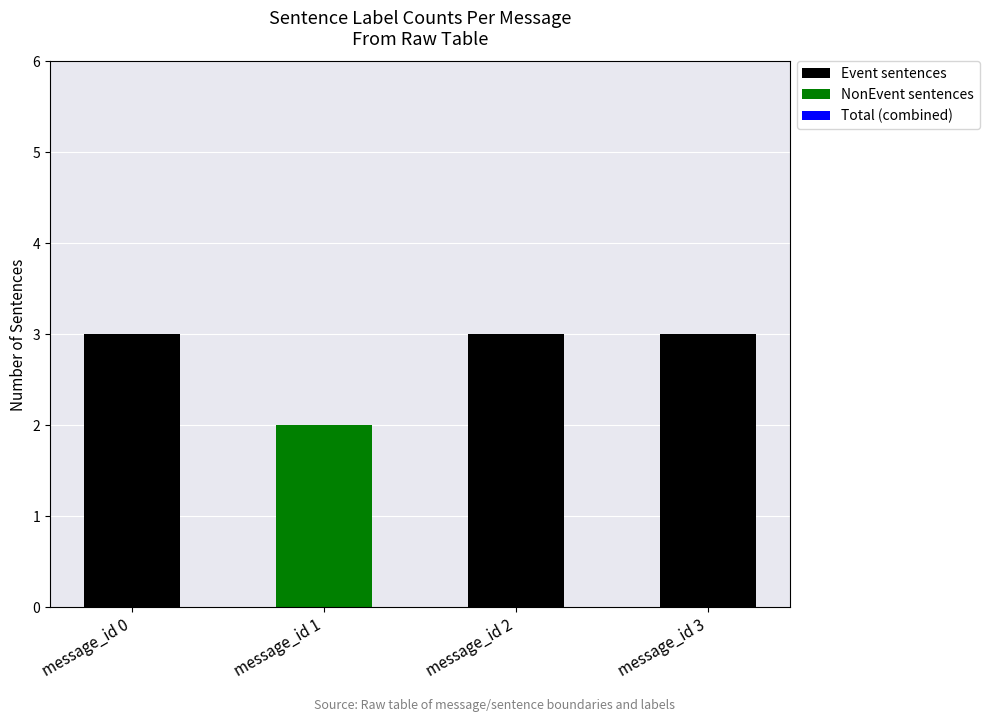

What is the highest value of the Event sentences series?

3